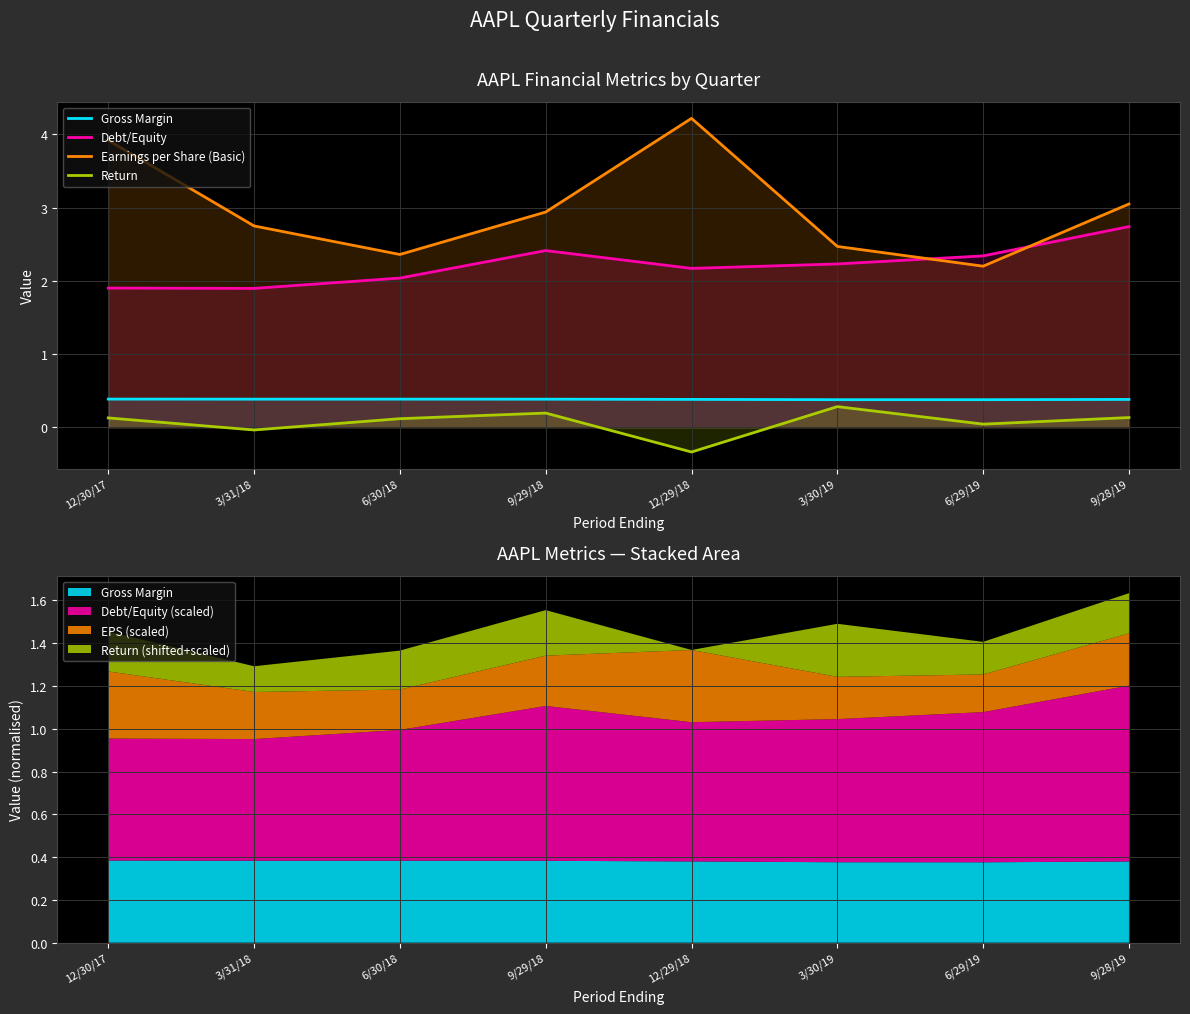

What is the label of the 3rd point from the right?

3/30/19